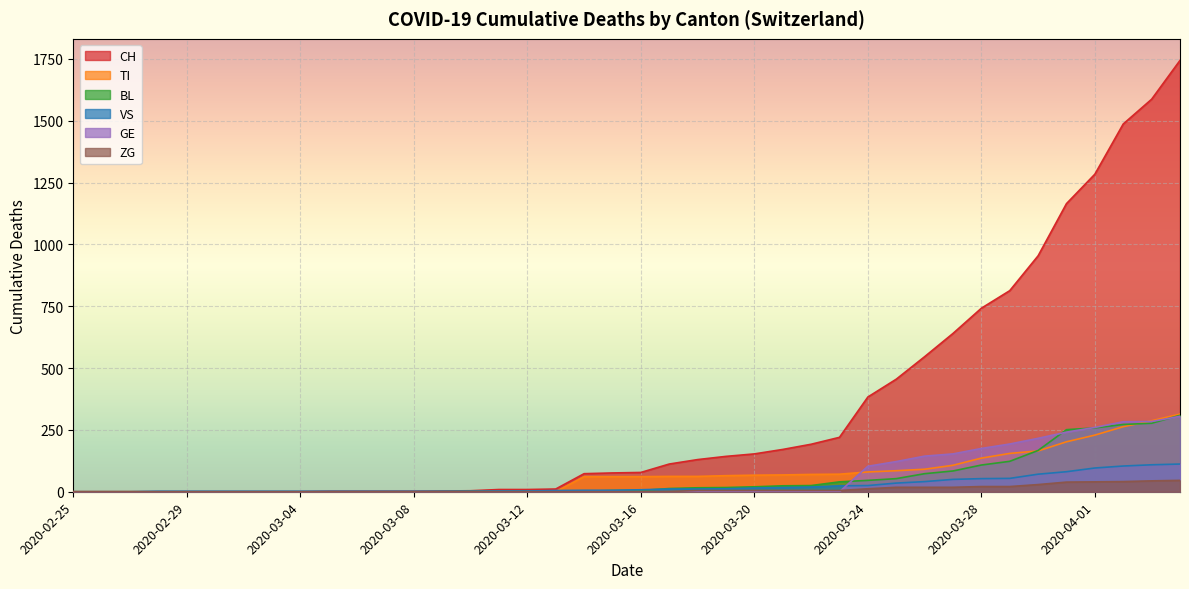

Read the BL value at 2020-03-27.

84